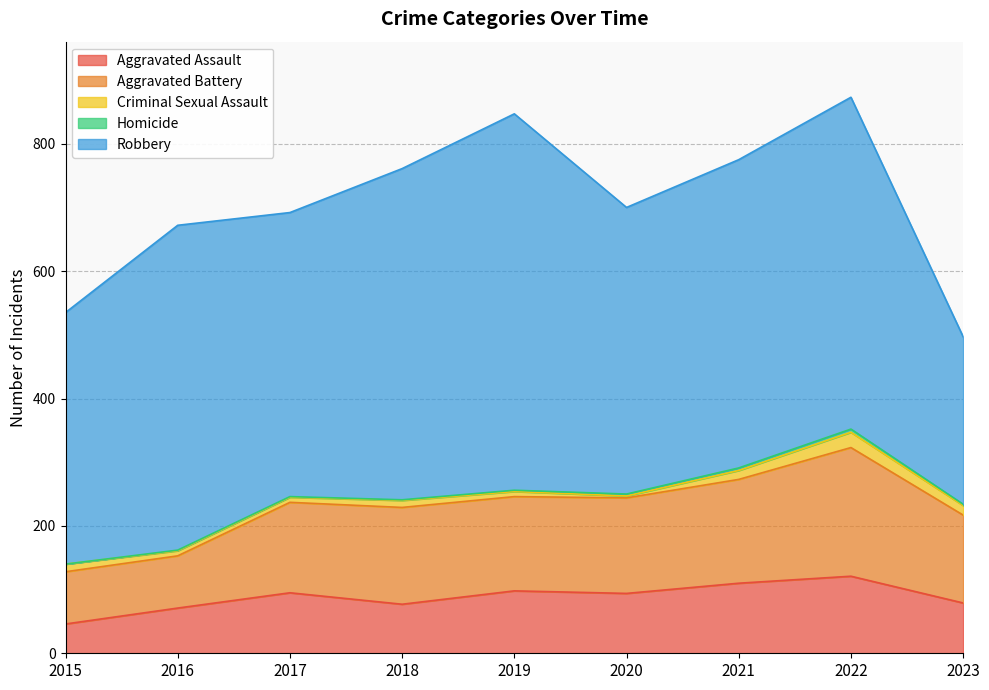

What is the sum of all Criminal Sexual Assault values?

103